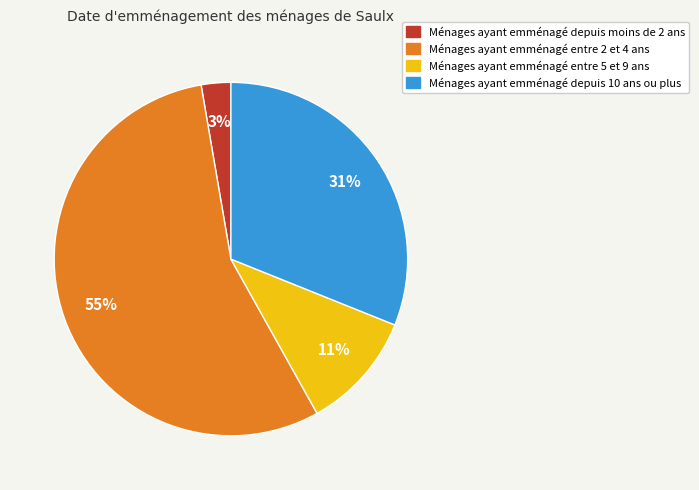

To the nearest percent, what is the combined percentage of Ménages ayant emménagé depuis 10 ans ou plus and Ménages ayant emménagé entre 2 et 4 ans?

86%